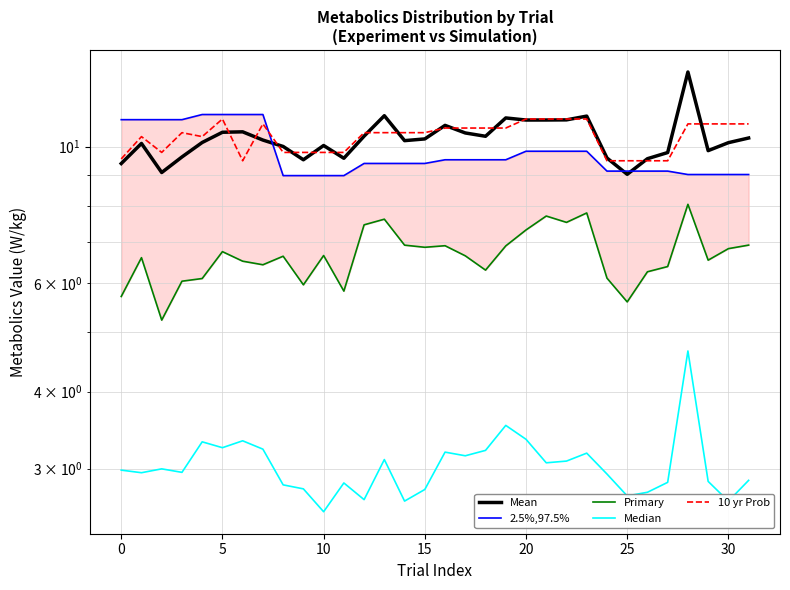

What value does the Mean series have at 29?

9.9